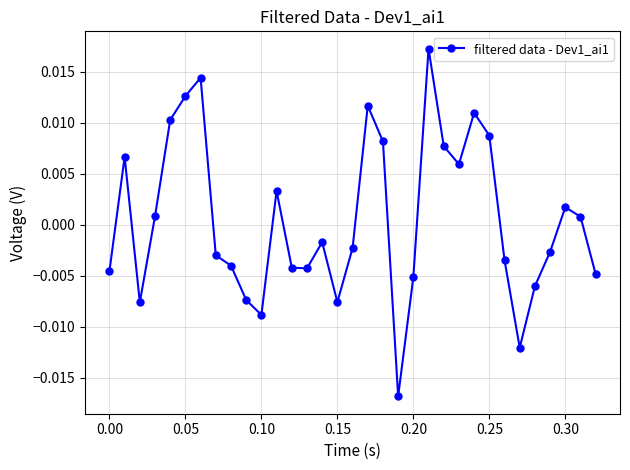

How many points are lower than both their immediate neighbors (excluding endpoints)?

7